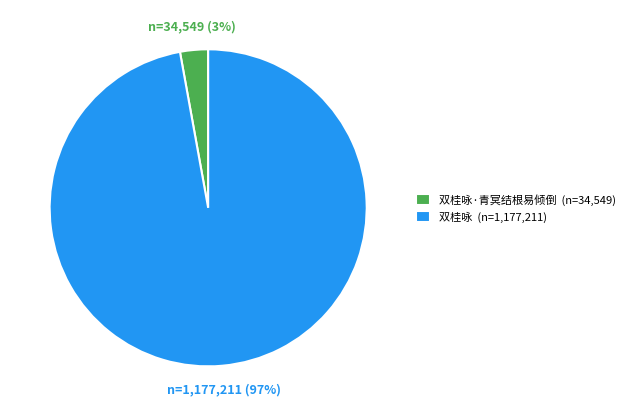

Combined, do 双桂咏 (n=1,177,211) and 双桂咏·青冥结根易倾倒 (n=34,549) account for over 50%?

Yes